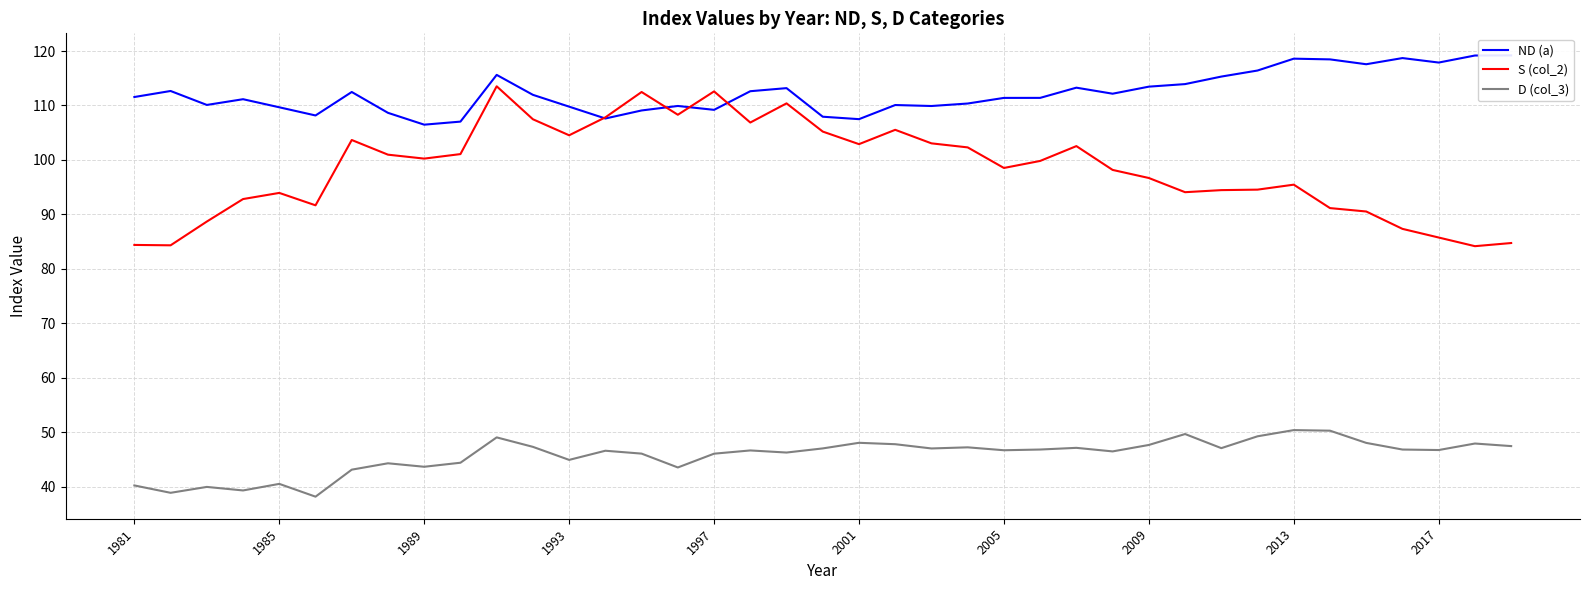

What is the highest value of the S (col_2) series?

113.5